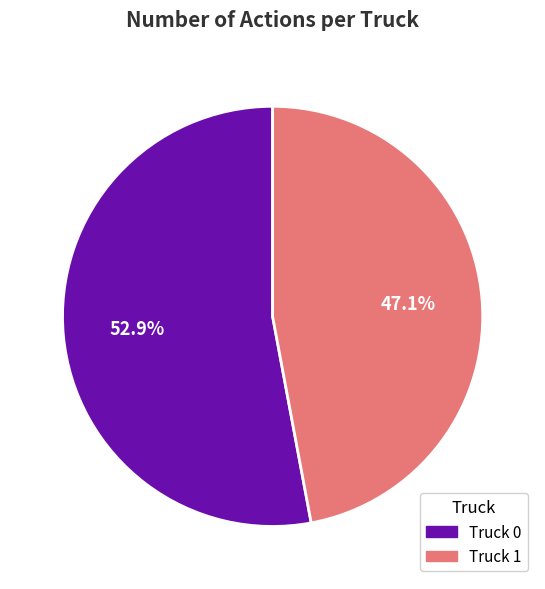

To the nearest percent, what percentage of the pie is Truck 0?

53%